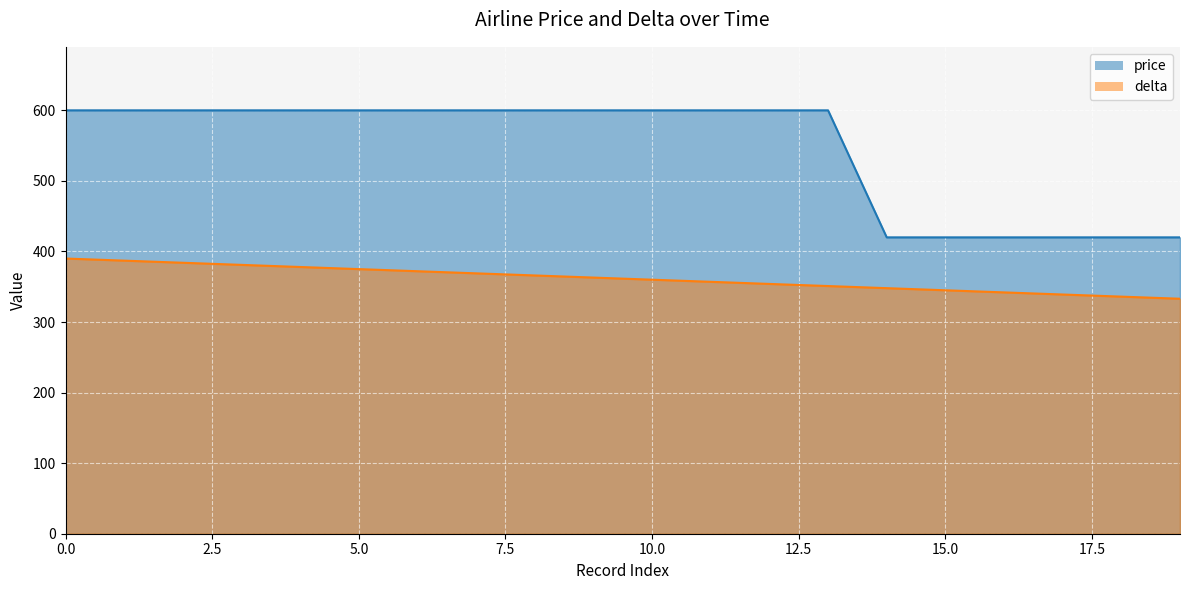

Reading right to left, list all the values displayed in this chart.

price: 19=420	18=420	17=420	16=420	15=420	14=420	13=600	12=600	11=600	10=600	9=600	8=600	7=600	6=600	5=600	4=600	3=600	2=600	1=600	0=600
delta: 19=333	18=336	17=339	16=342	15=345	14=348	13=351	12=354	11=357	10=360	9=363	8=366	7=369	6=372	5=375	4=378	3=381	2=384	1=387	0=390